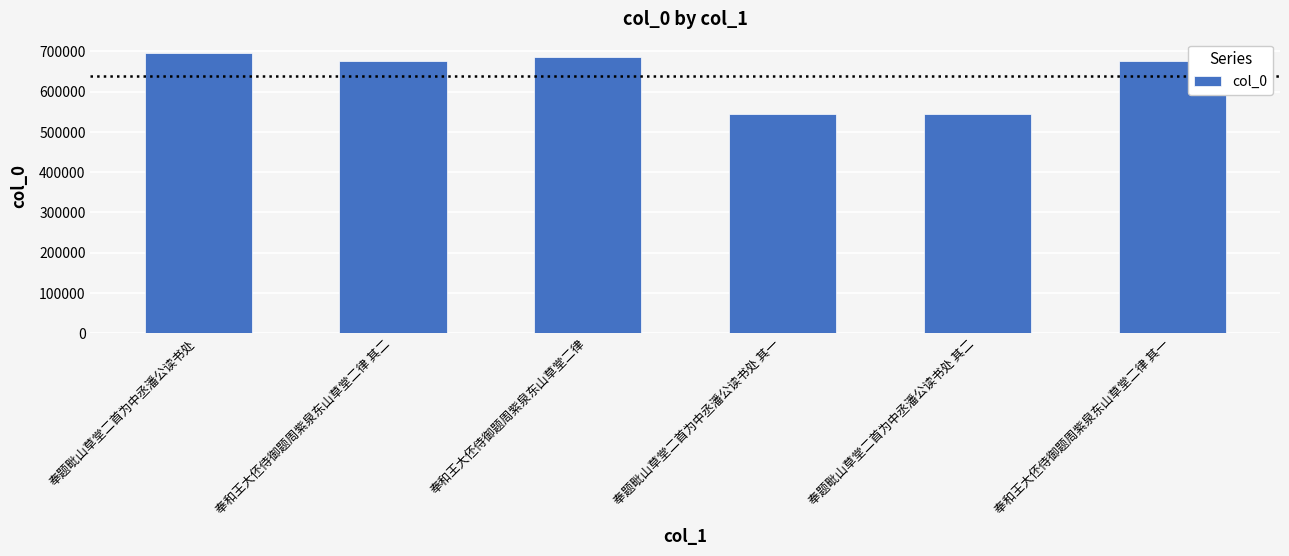

Is it true that the value at 奉和王大伾侍御题周紫泉东山草堂二律 其一 is 1130894?

False